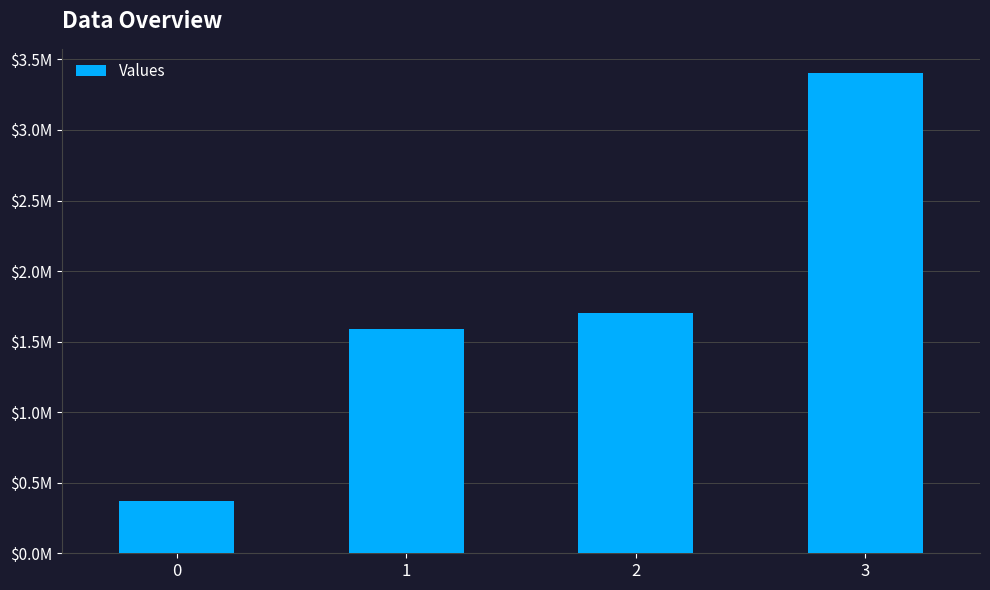

The chart shows a value of 4880525 at 3. True or false?

False